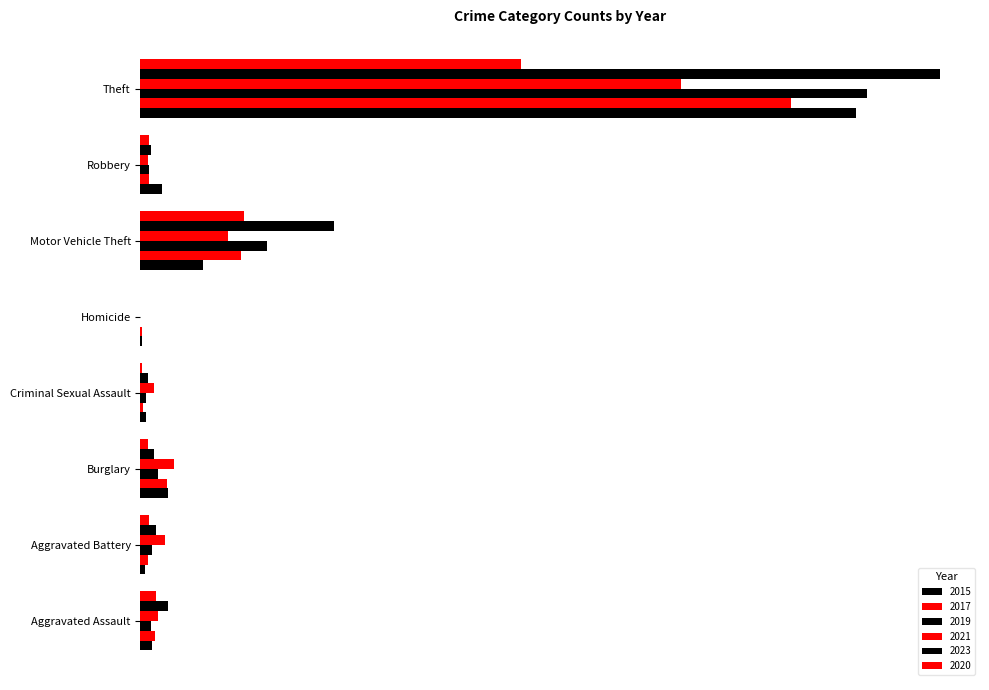

Which series changed the most between Aggravated Battery and Homicide?

2021